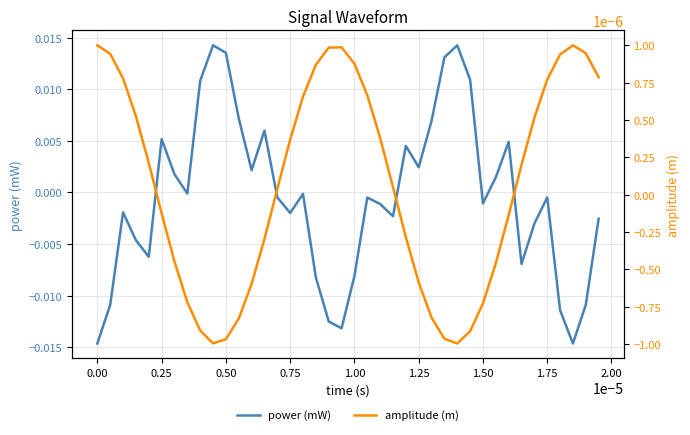

How many values in the amplitude (m) series exceed 0?

22